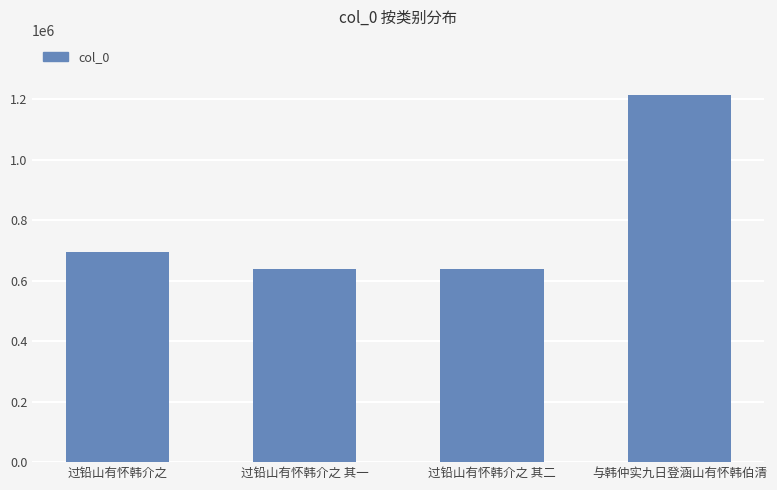

The chart shows a value of 716144 at 与韩仲实九日登涵山有怀韩伯清. True or false?

False